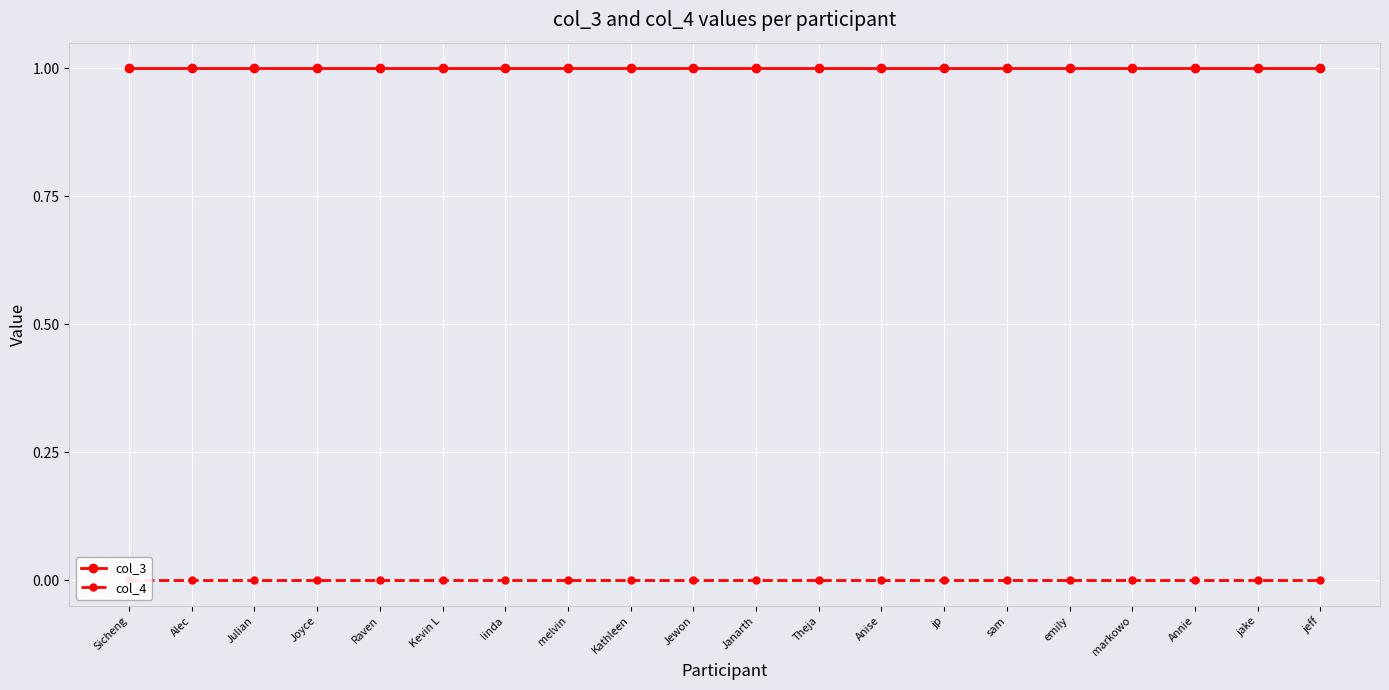

List the labels in order of col_3 value, largest first.

Sicheng, Alec, Julian, Joyce, Raven, Kevin L, linda, melvin, Kathleen, Jewon, Janarth, Theja, Anise, jp, sam, emily, markowo, Annie, jake, jeff